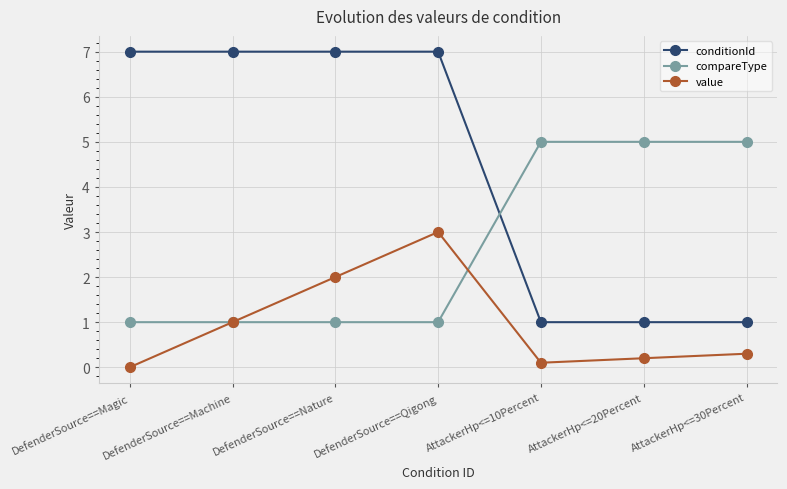

Is this an area chart (filled region under the line)?

No